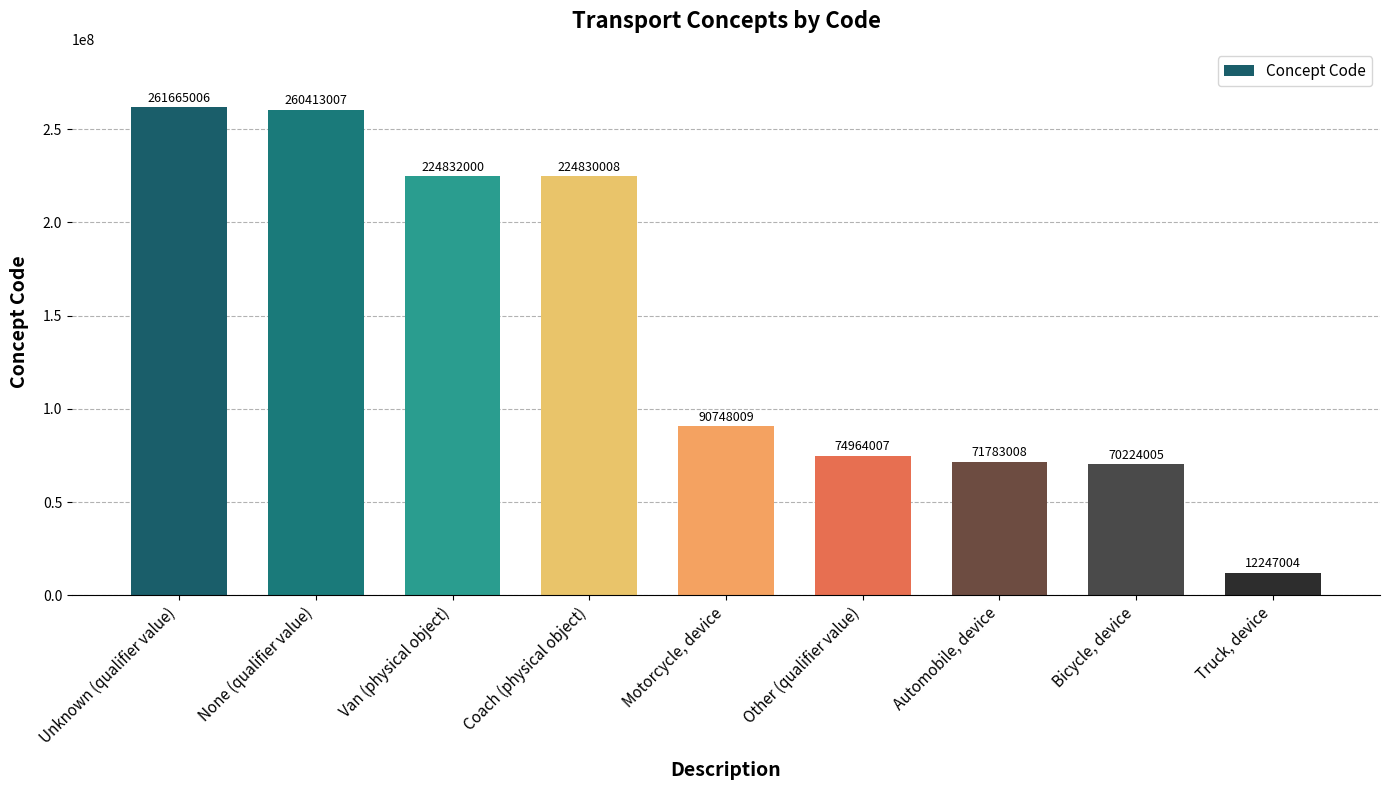

True or false: the data shows 331726322 at Coach (physical object).

False